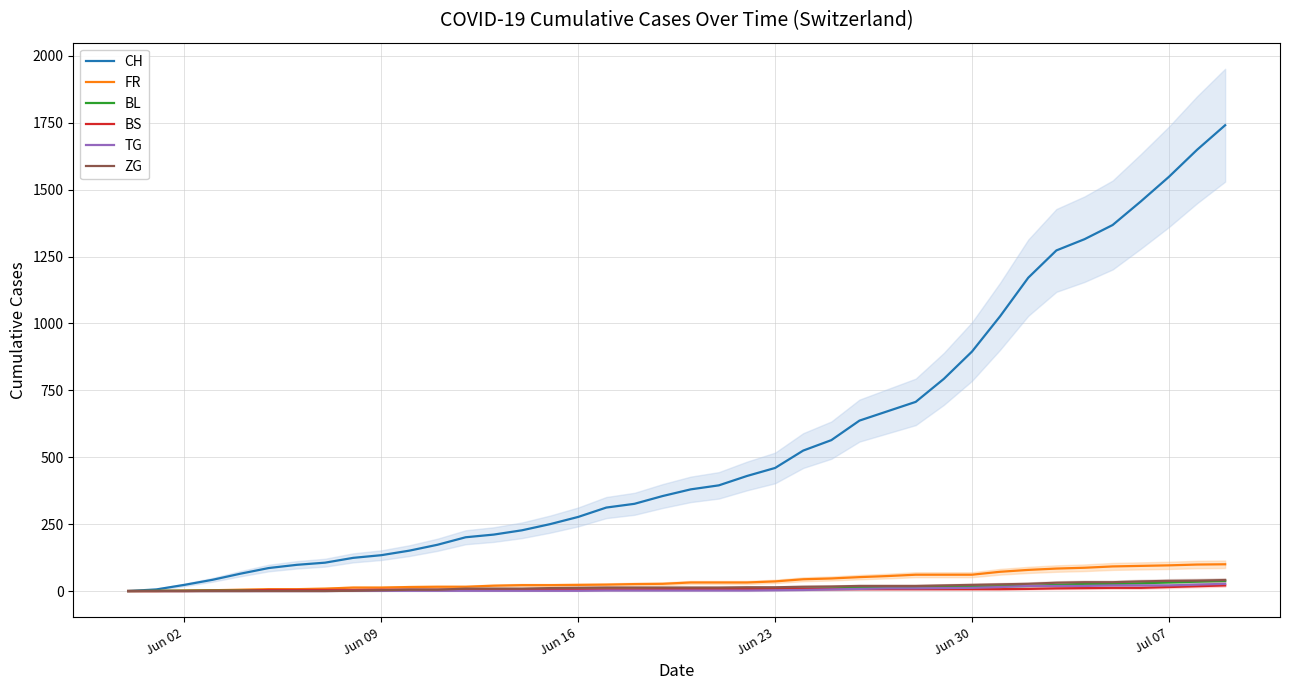

What are all the series names shown in the legend?

CH, FR, BL, BS, TG, ZG